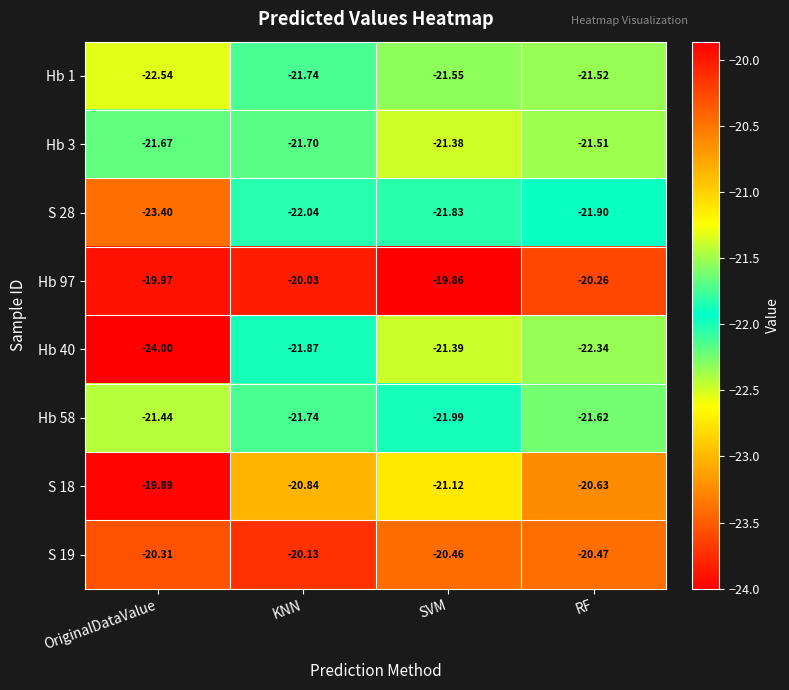

What is the spread (max minus min) of values at RF?

2.1